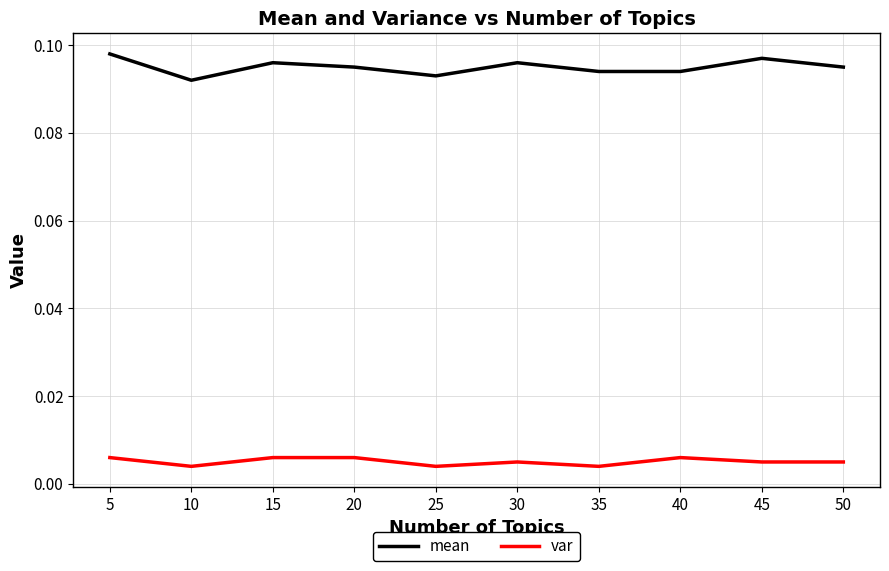

Which series has the largest range (max minus min)?

mean